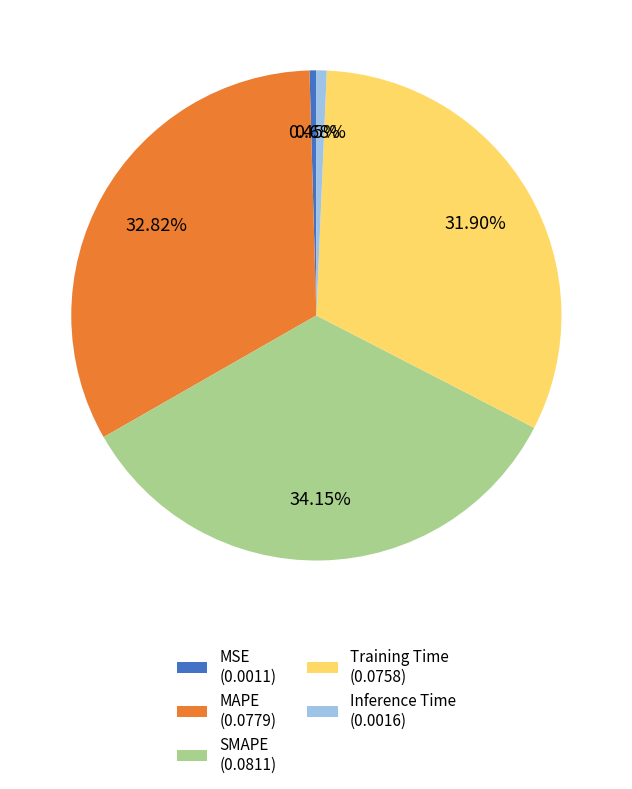

Between SMAPE and MAPE, which is larger?

SMAPE